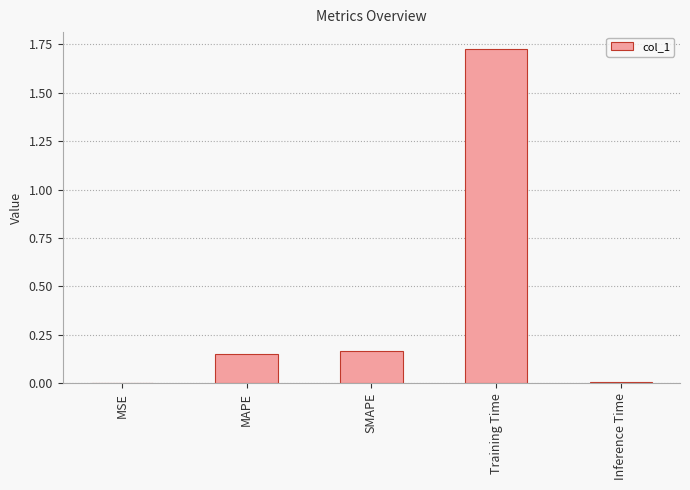

What is the sum of all values?

2.1